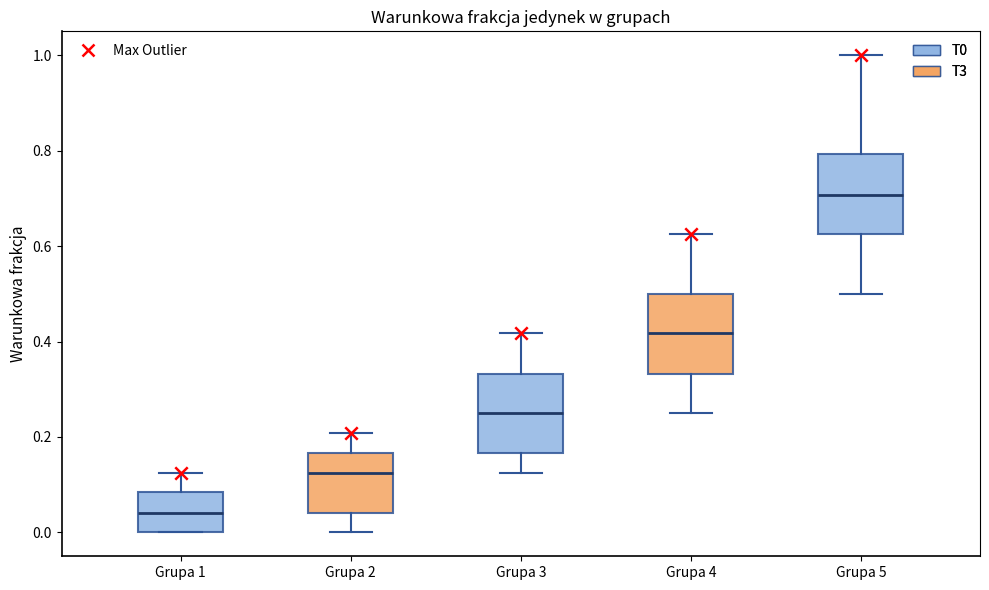

Which box has the highest median line?

Grupa 5